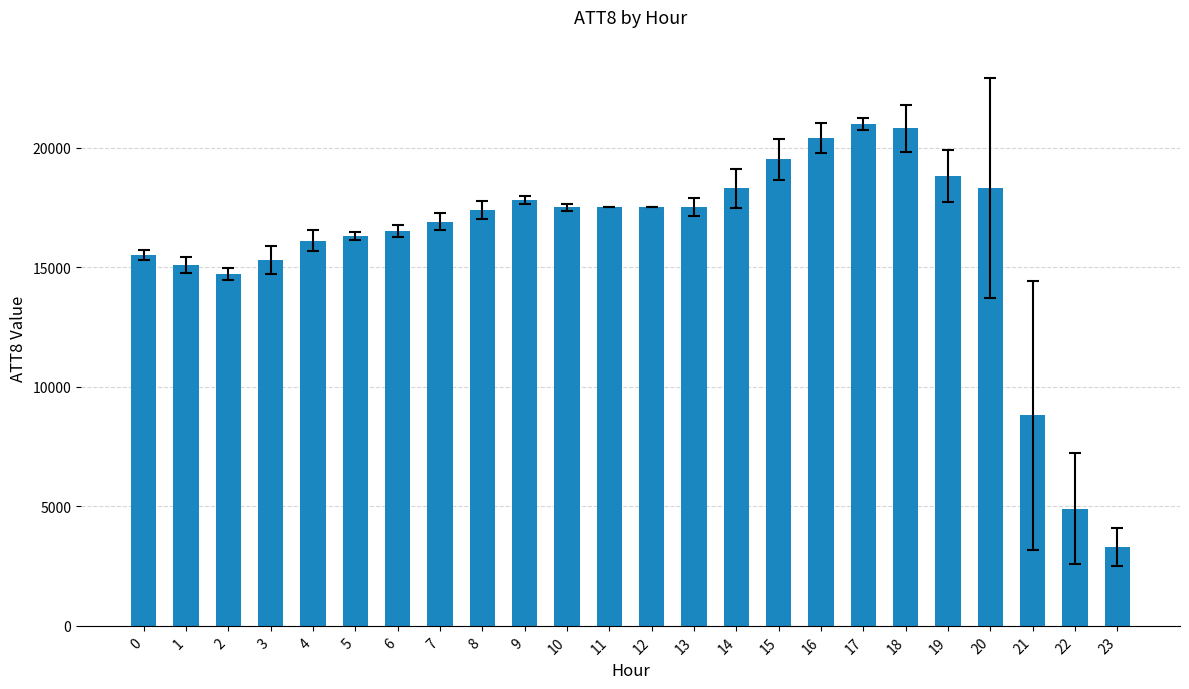

The value at 15 is 19500. True or false?

True